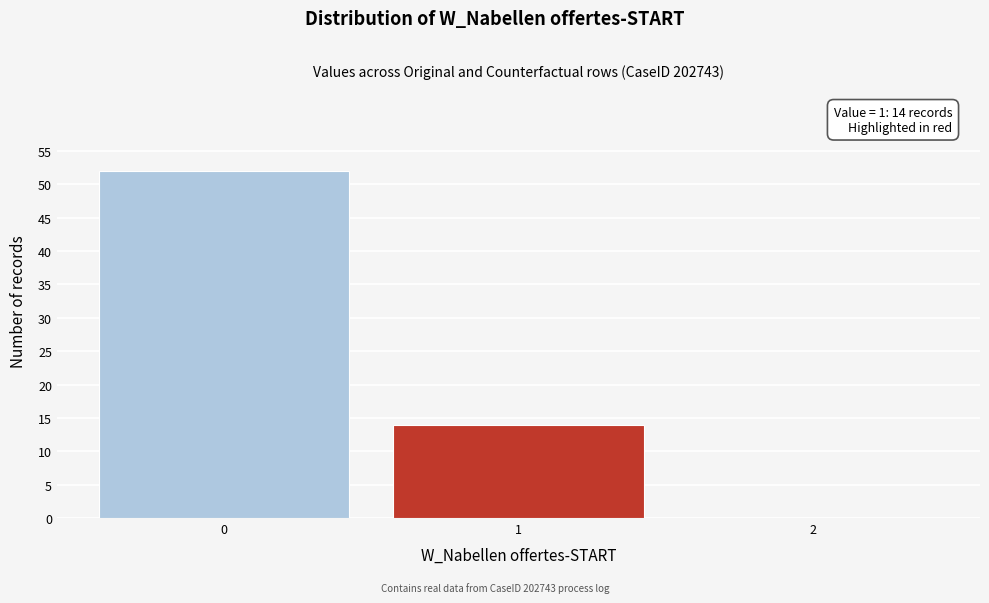

Reading left to right, what are all the values shown in this chart?

0=52	1=14	2=0